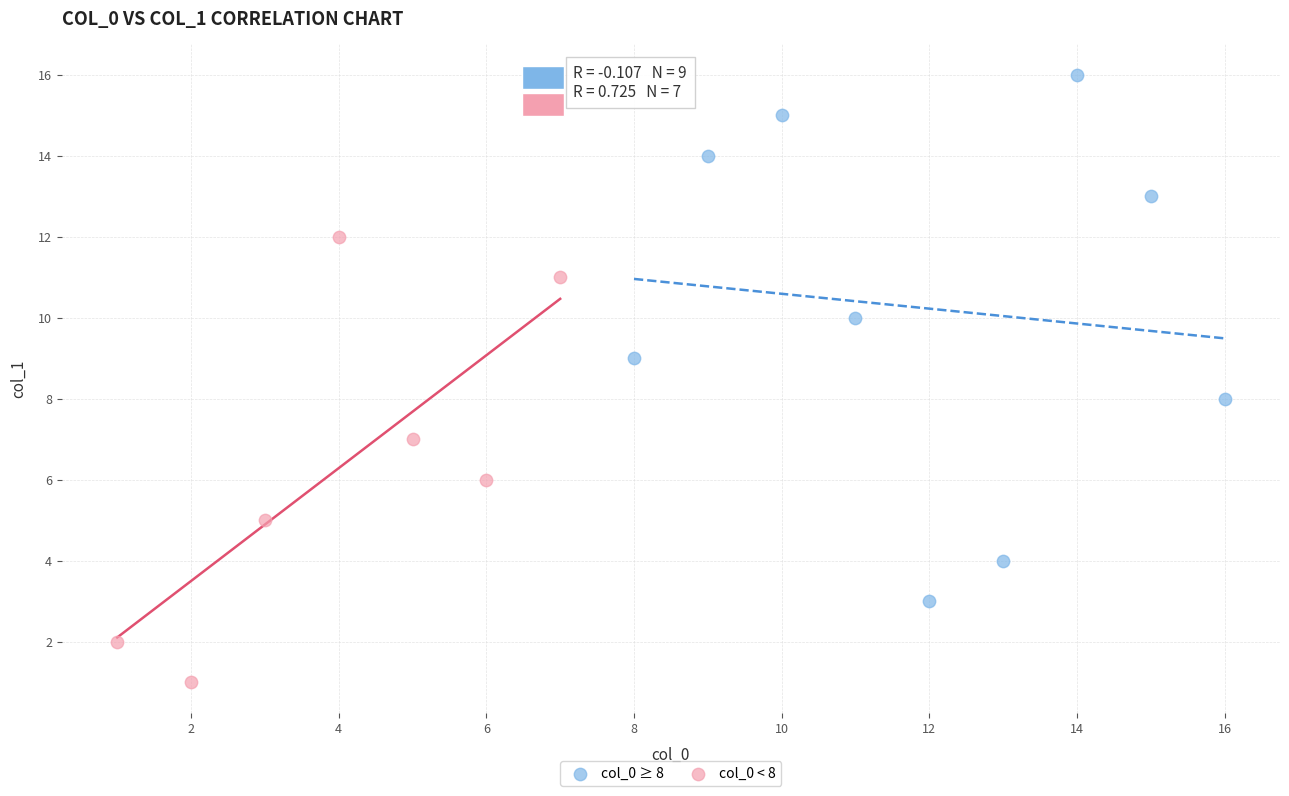

Which series has the largest Y range (max minus min)?

col_0 ≥ 8